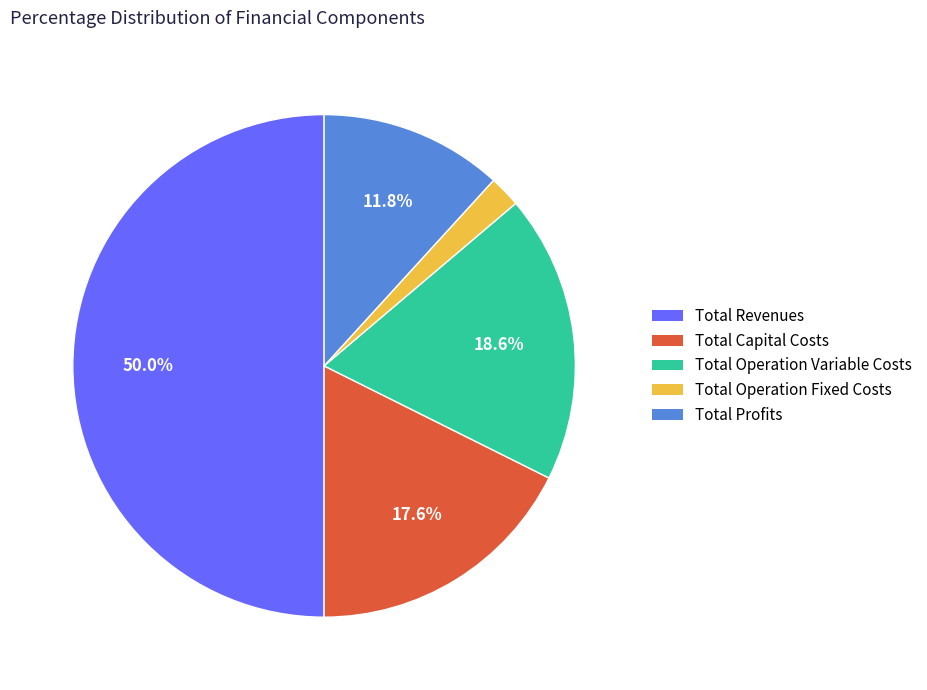

Rank the categories by value from lowest to highest.

Total Operation Fixed Costs, Total Profits, Total Capital Costs, Total Operation Variable Costs, Total Revenues